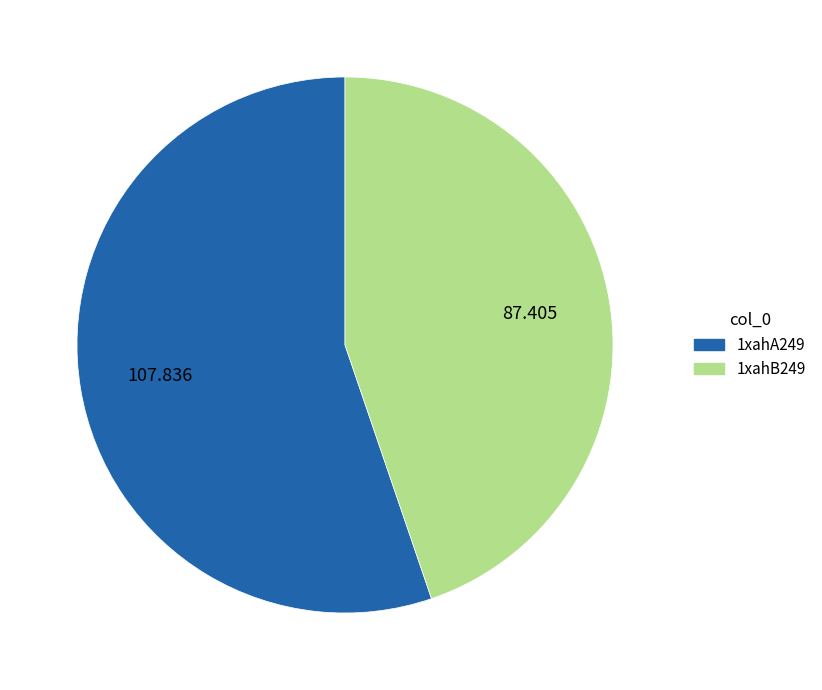

Rank the categories by value from lowest to highest.

1xahB249, 1xahA249